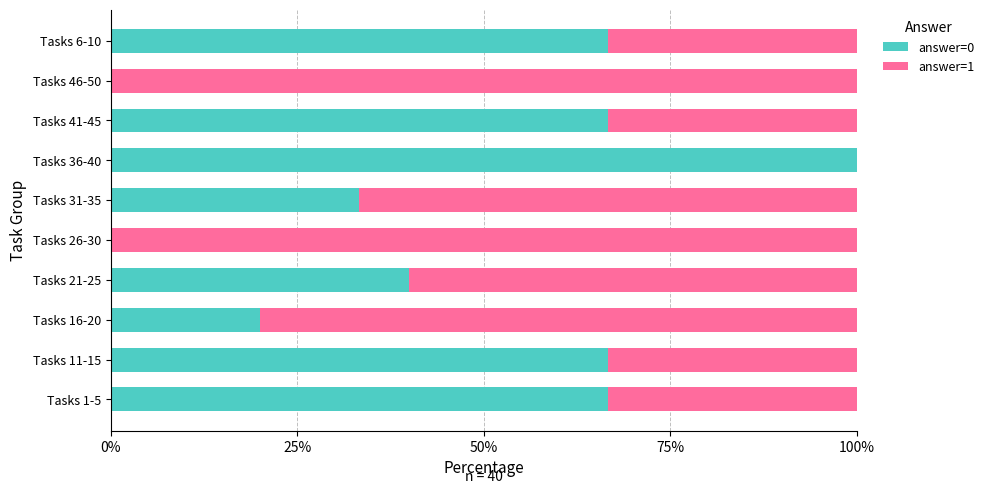

What is the highest value of the answer=0 series?

100.0